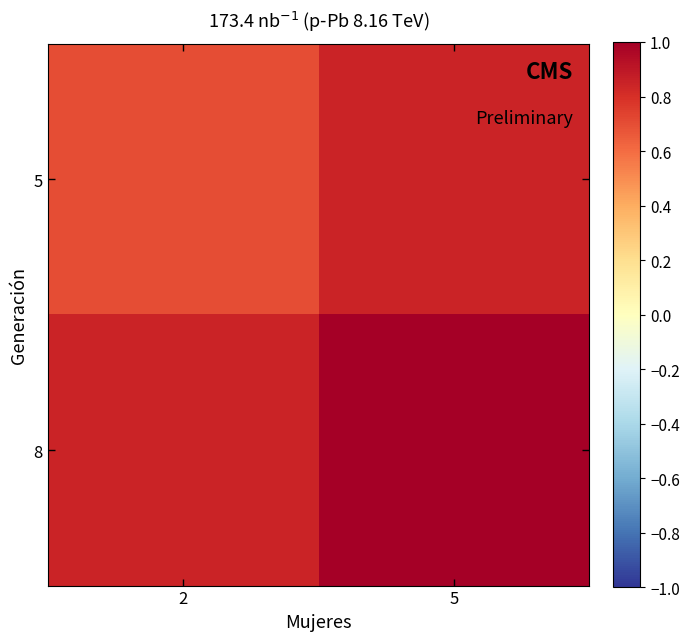

Reading right to left, extract all data points from this chart.

5: 5=0.8	2=0.7
8: 5=1.0	2=0.8